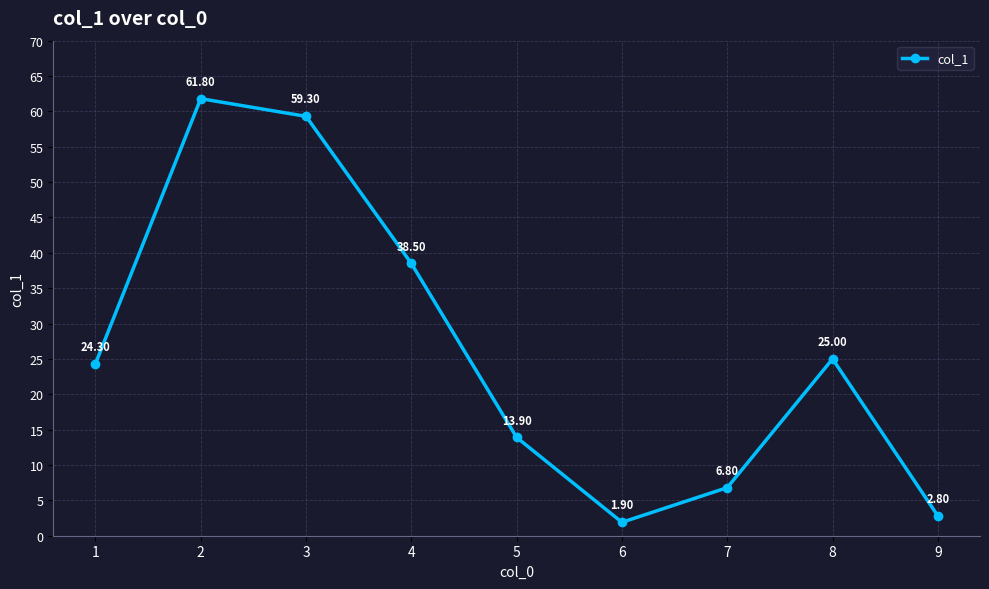

Where is the first local maximum?

2